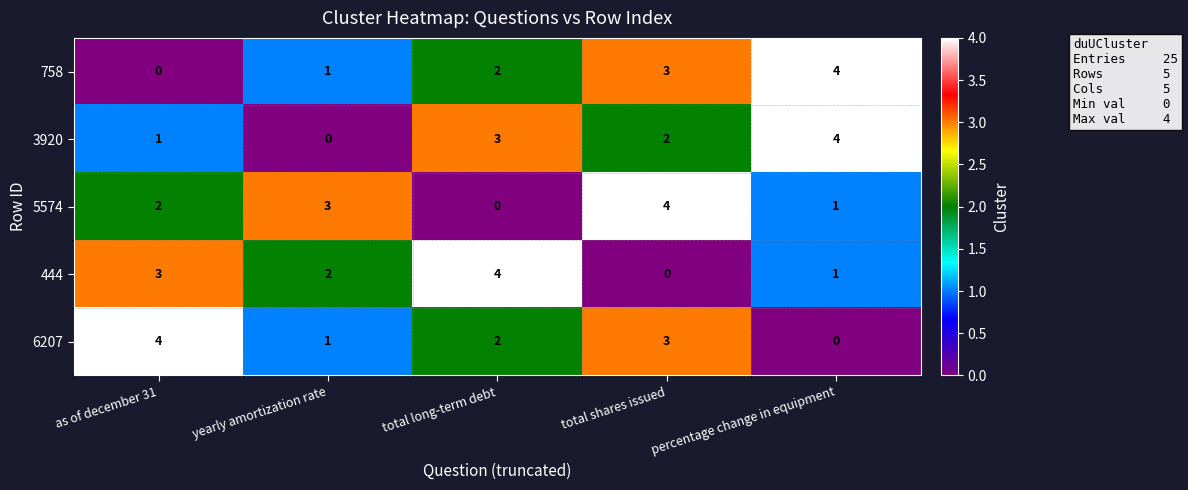

The value of 5574 at yearly amortization rate is 4. True or false?

False